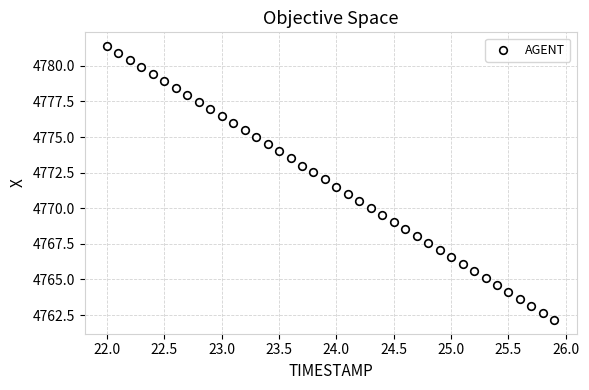

What is the range of Y values (max minus min)?

19.2